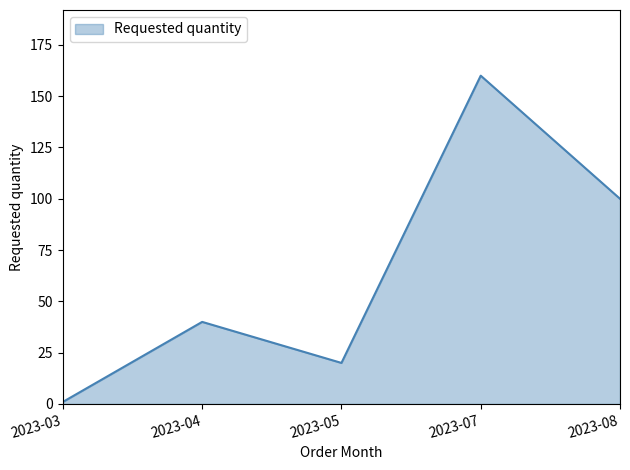

The chart shows a value of 100 at 2023-08. True or false?

True